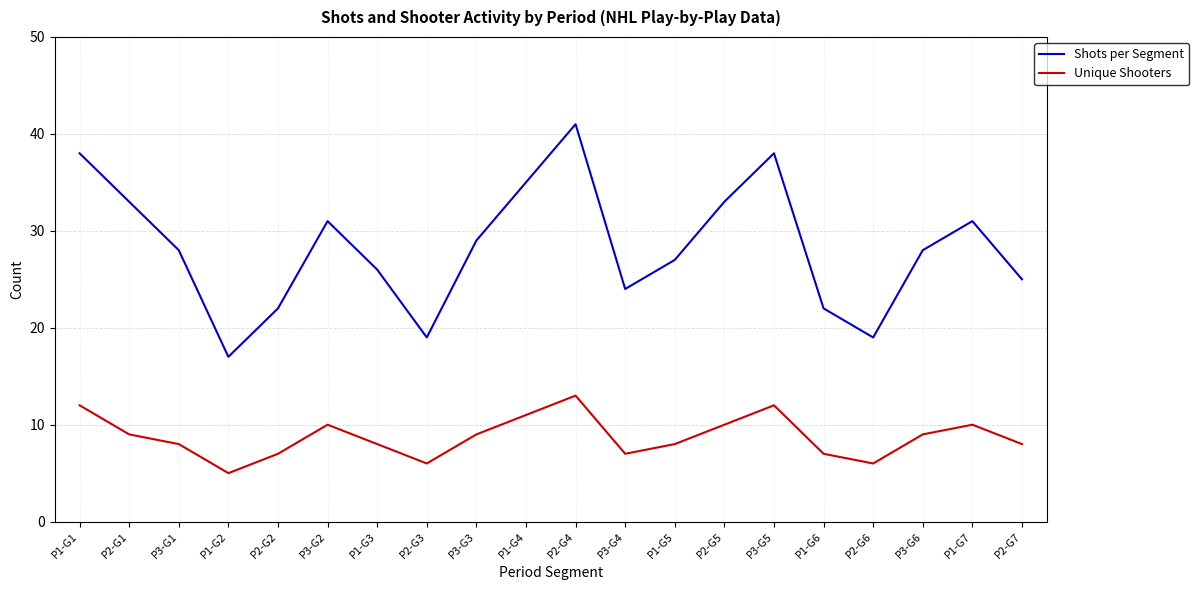

At which category is the sum across all series the highest?

P2-G4